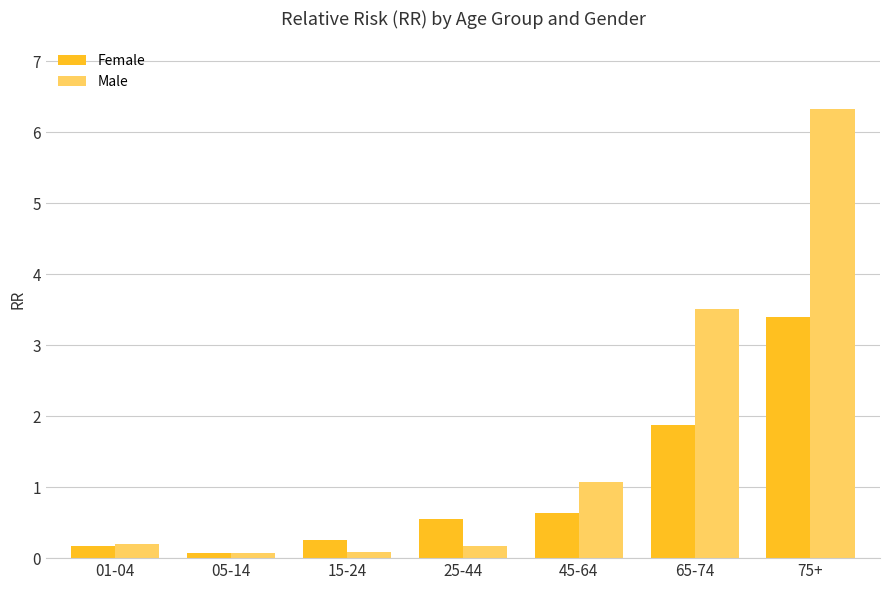

What is the total value across all series at 05-14?

0.1